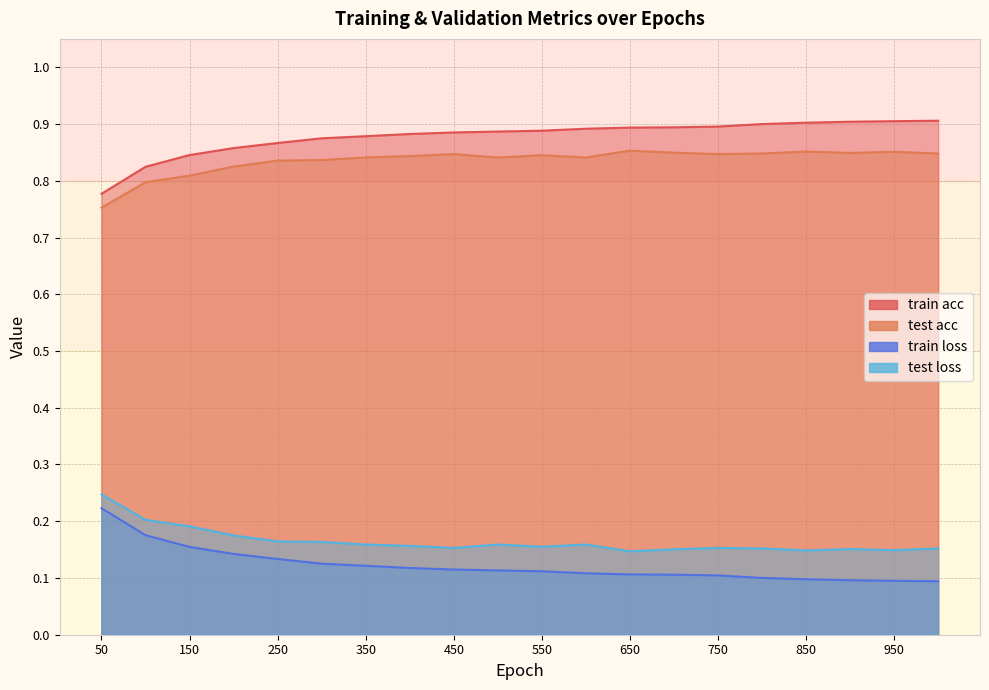

What is the value of the train acc point at the 15th from the left?

0.9